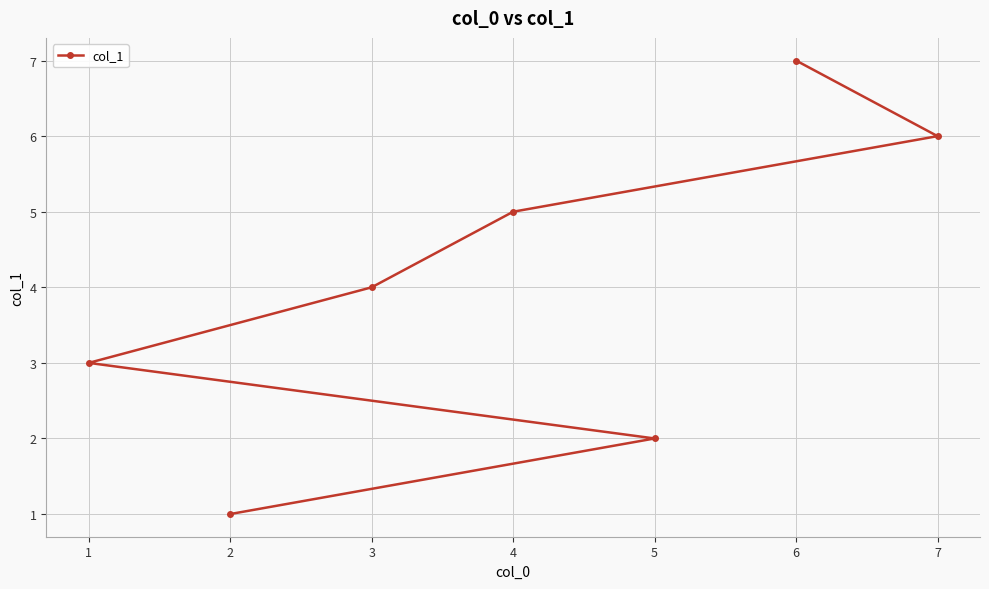

Approximately how many times larger is the value at 5 compared to 2?

2.0